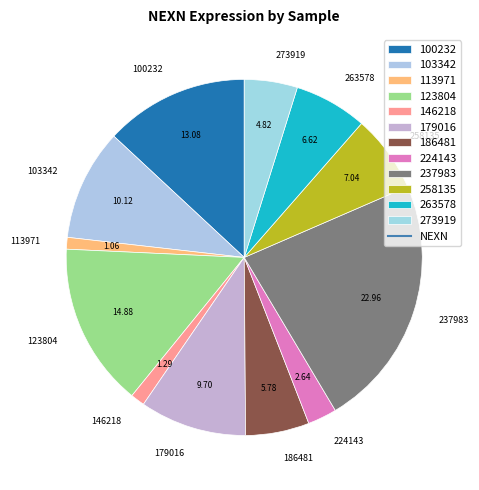

Is the sum of 146218 and 123804 greater than half?

No